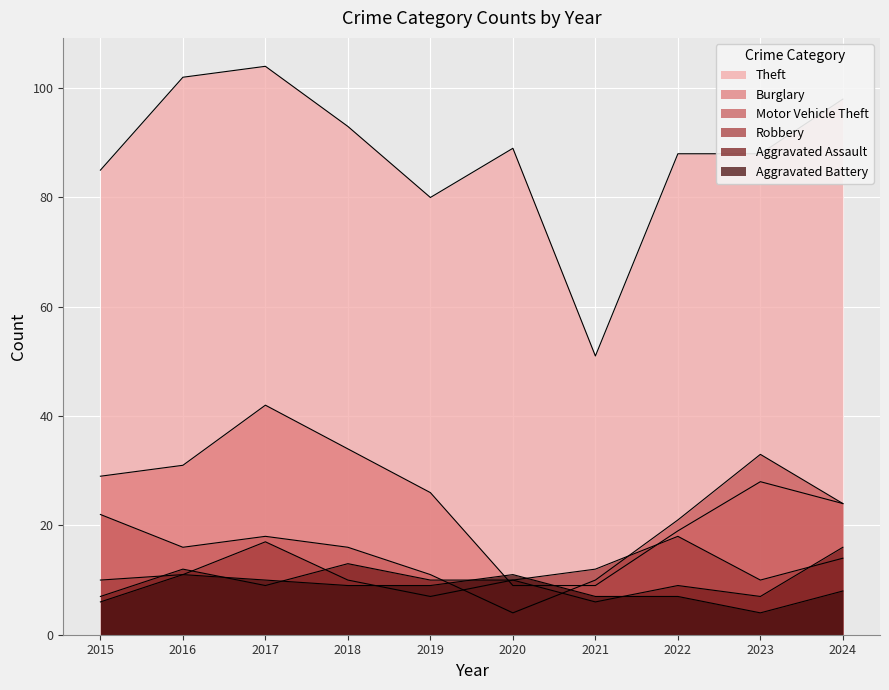

List the series in order of their peak value, lowest first.

Aggravated Battery, Aggravated Assault, Robbery, Motor Vehicle Theft, Burglary, Theft